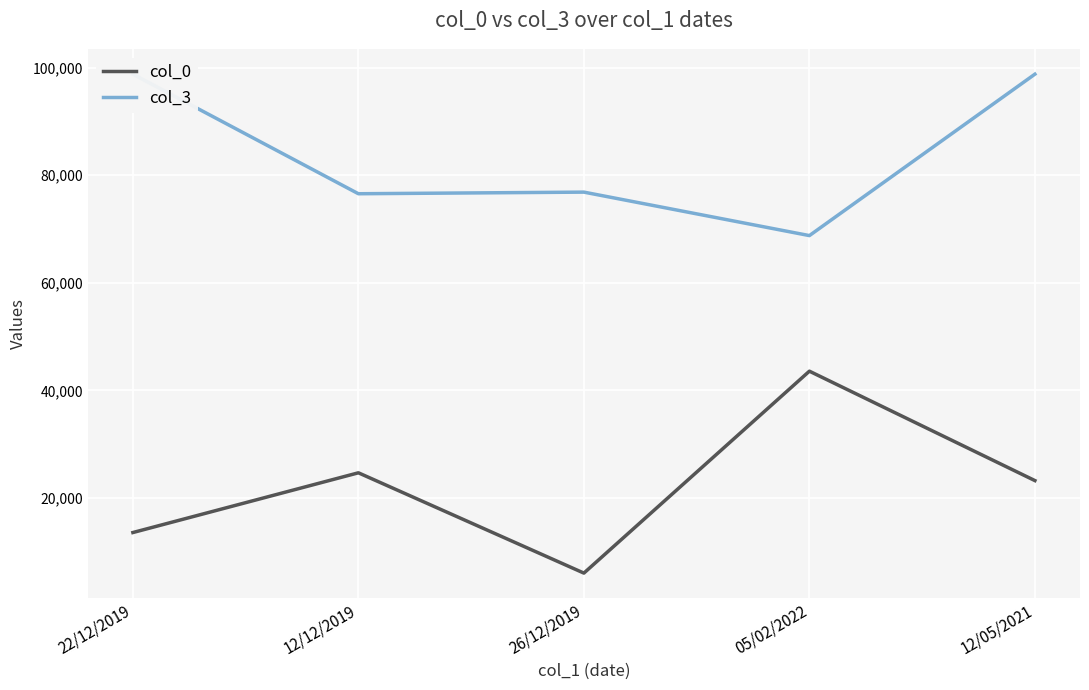

What value does the col_3 series have at 05/02/2022, to the nearest 50?

68750